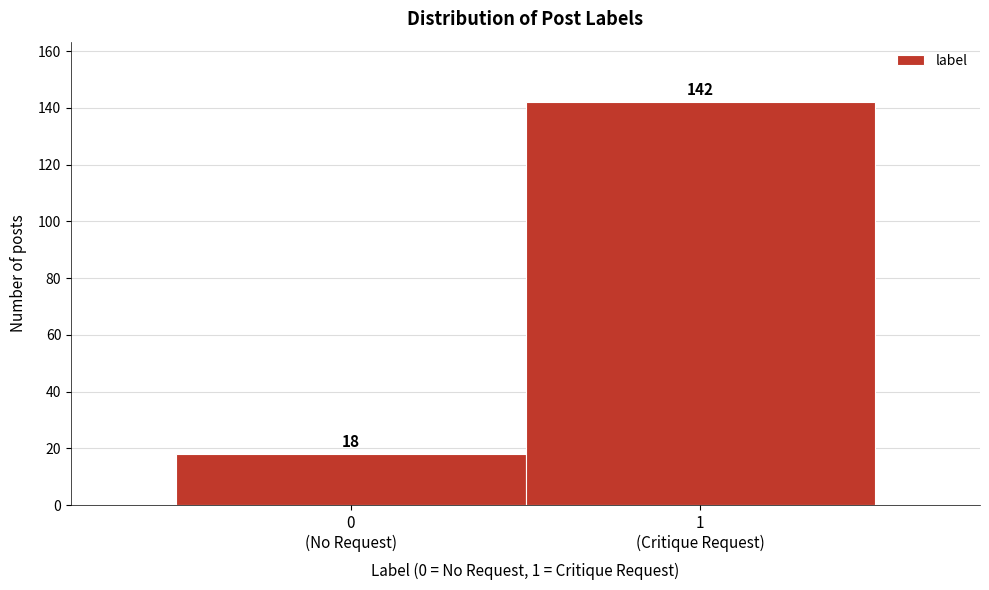

Reading left to right, extract all data points from this chart.

18	142